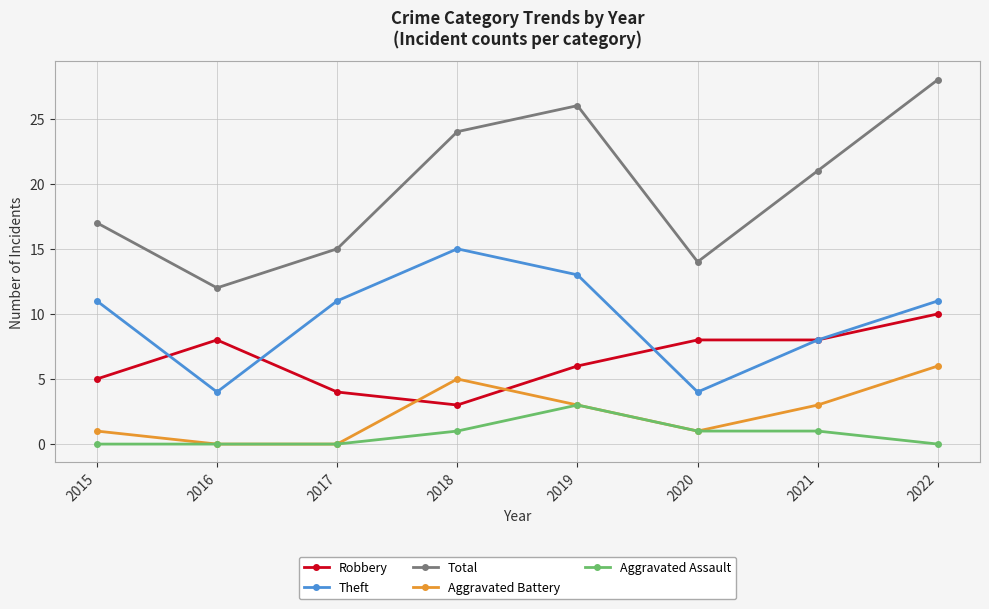

Is the value of Aggravated Assault at 2017 greater than the value of Theft at 2017?

No